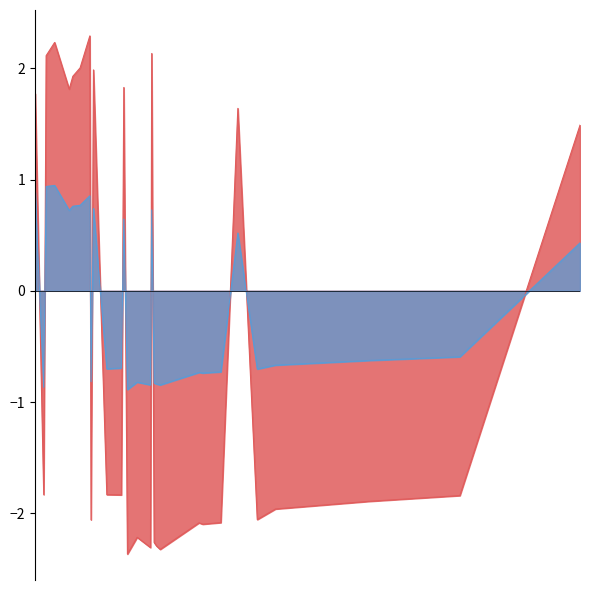

Is the value of NES at 462 greater than the value of enrichmentScore at 111?

Yes